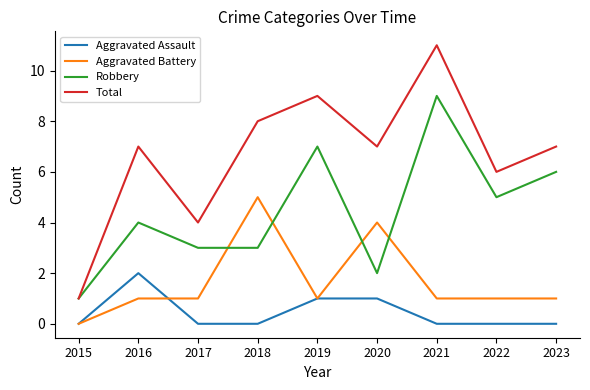

What is the sum of the Aggravated Assault values at 2016 and 2017?

2